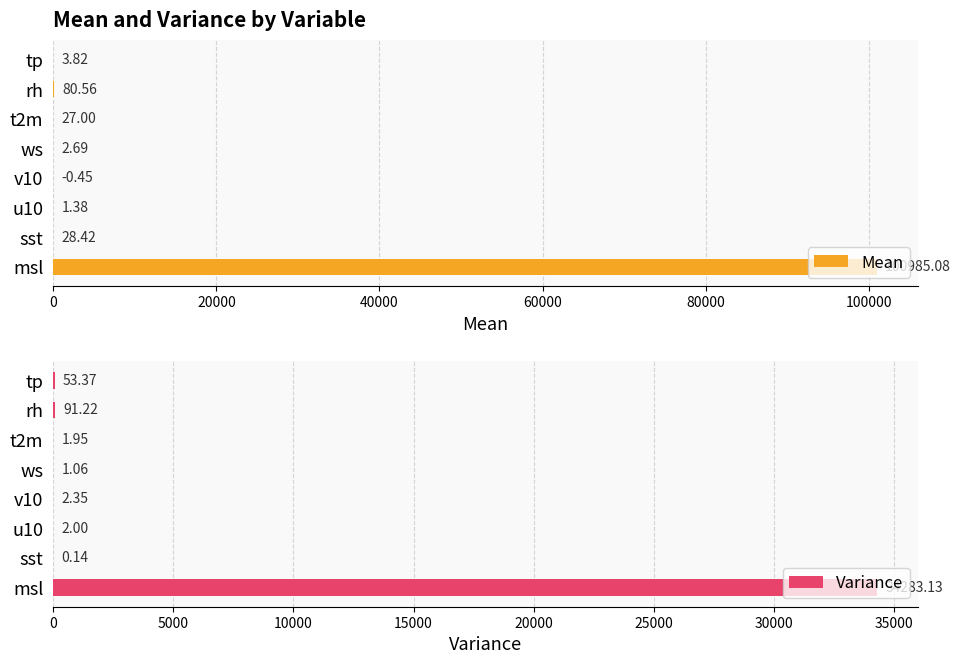

What is the sum of the Variance values at rh and sst?

91.4